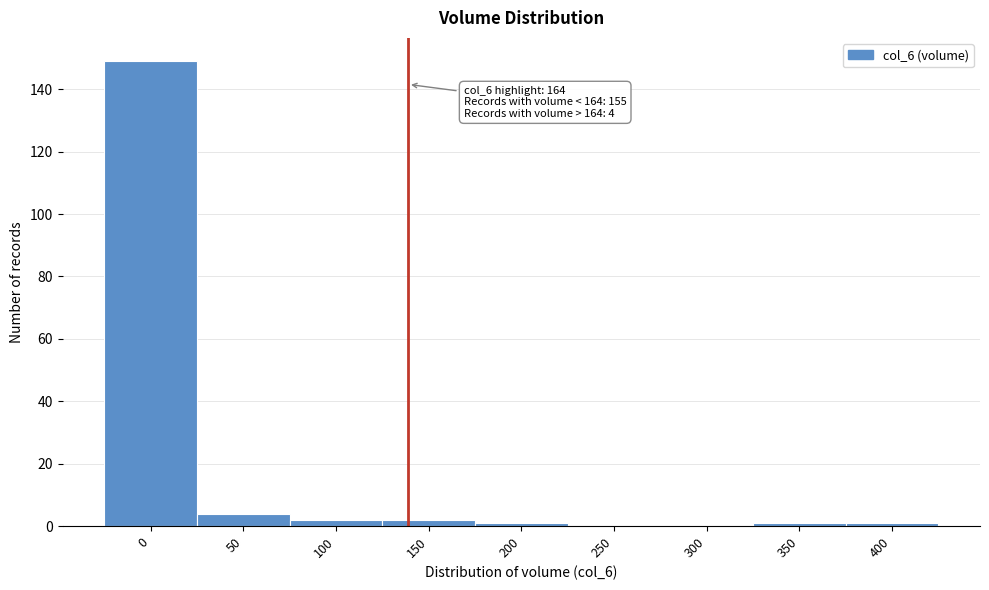

Reading right to left, list all the values displayed in this chart.

400=1	350=1	300=0	250=0	200=1	150=2	100=2	50=4	0=149